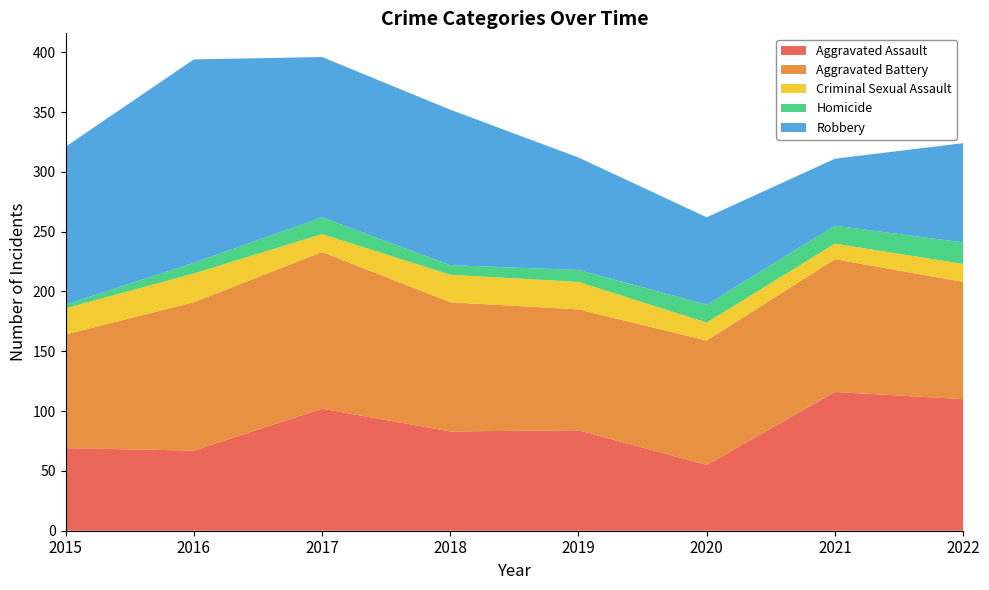

Reading left to right, what are all the values shown in this chart?

Aggravated Assault: 2015=69	2016=67	2017=102	2018=83	2019=84	2020=55	2021=116	2022=110
Aggravated Battery: 2015=95	2016=124	2017=131	2018=108	2019=101	2020=104	2021=111	2022=98
Criminal Sexual Assault: 2015=22	2016=24	2017=15	2018=23	2019=23	2020=15	2021=13	2022=15
Homicide: 2015=3	2016=9	2017=14	2018=8	2019=10	2020=15	2021=15	2022=18
Robbery: 2015=132	2016=170	2017=134	2018=130	2019=94	2020=73	2021=56	2022=83